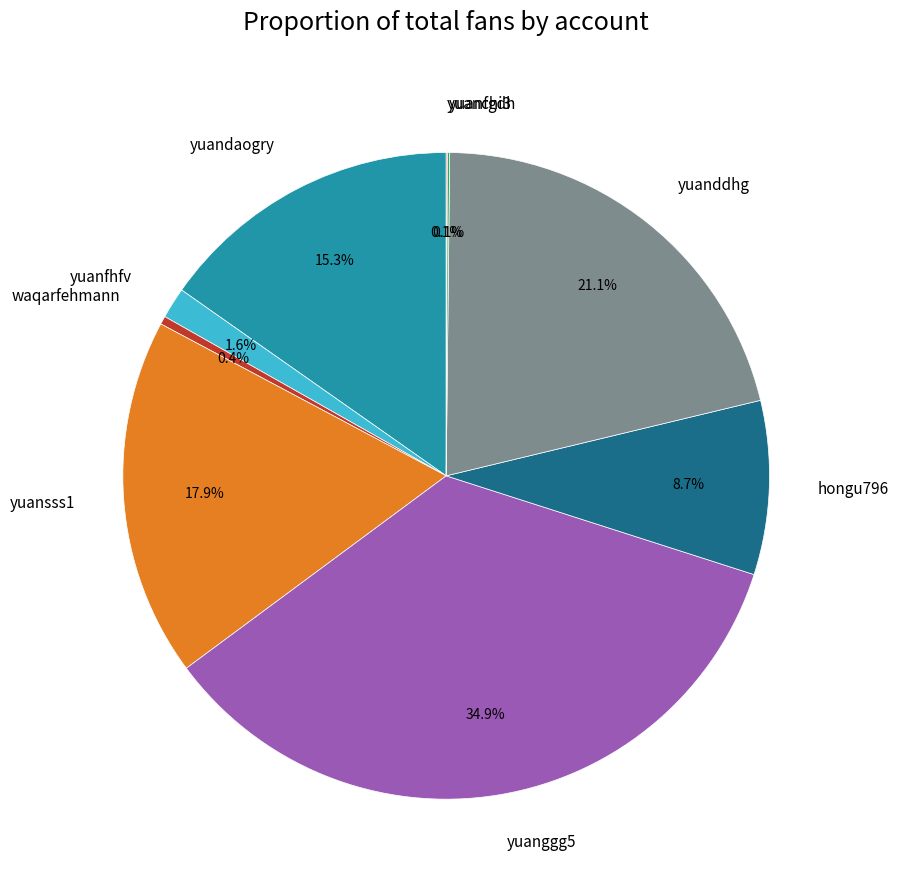

Combined, what portion of the pie is yuansss1 and yuandaogry?

33.2%